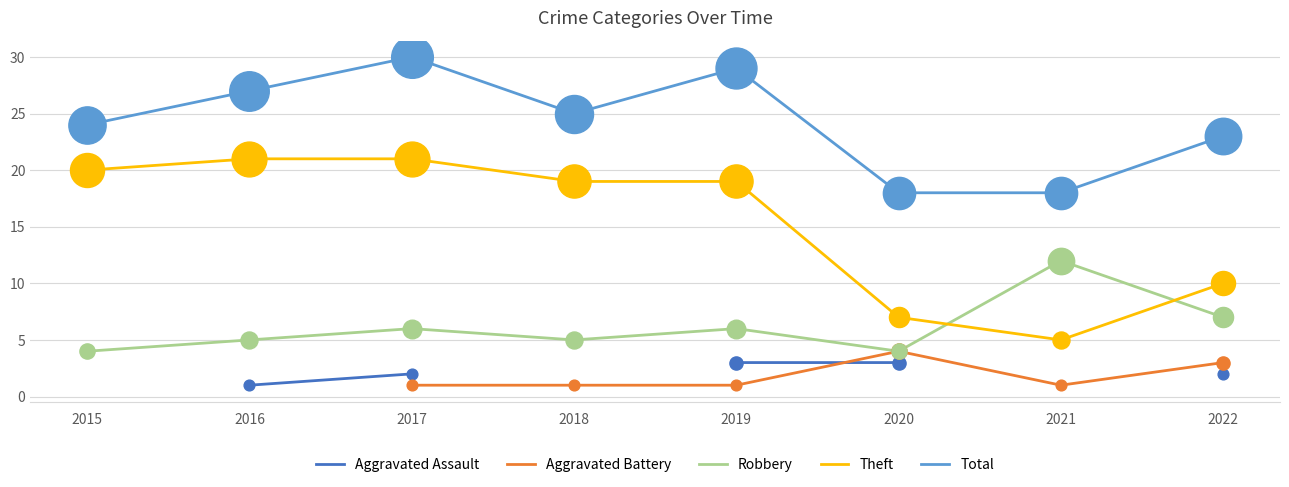

Is the value of Total at 2016 greater than the value of Robbery at 2015?

Yes